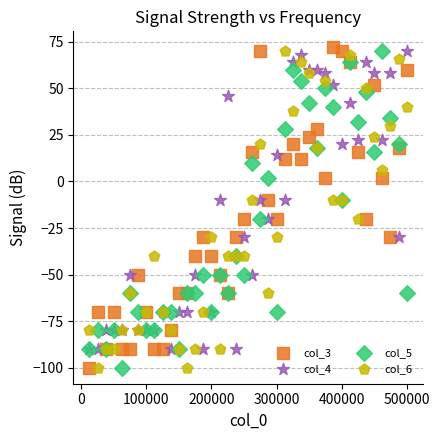

What are all the series names shown in the legend?

col_3, col_4, col_5, col_6